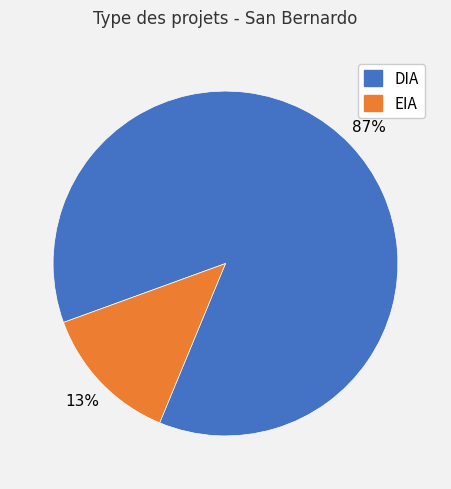

Is EIA the majority of the pie?

No